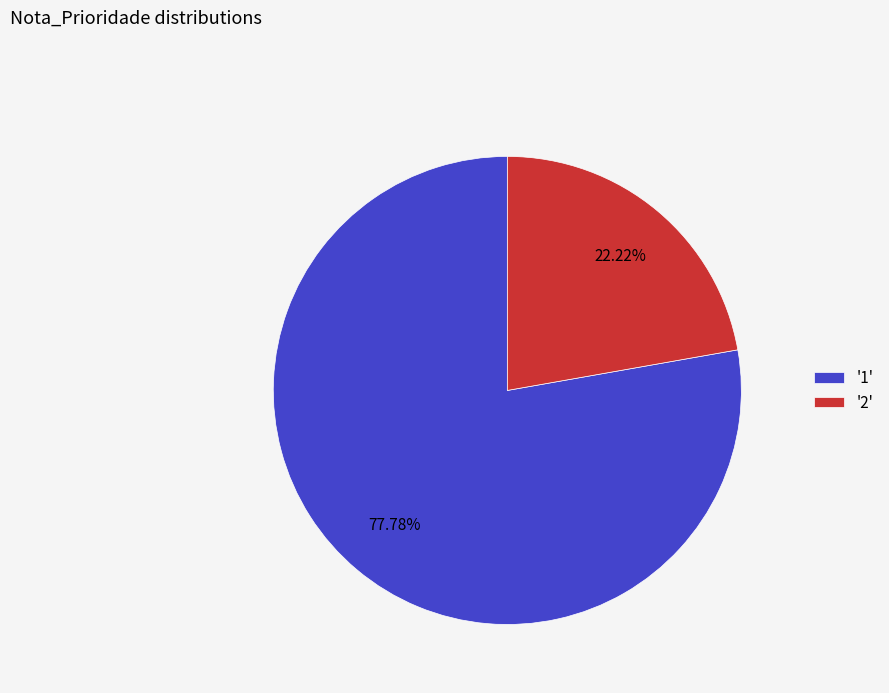

To the nearest percent, what is the average slice percentage?

50%